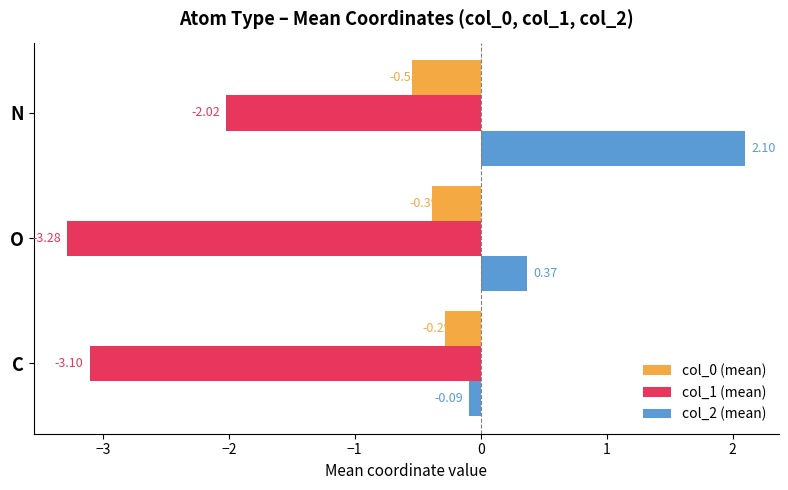

At which label does col_2 (mean) reach its minimum?

C